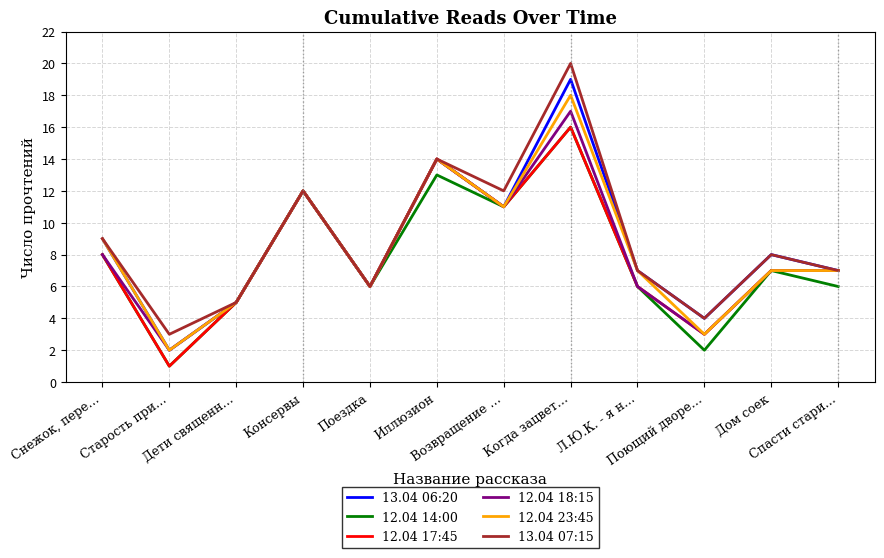

Does the chart have visible grid lines?

Yes